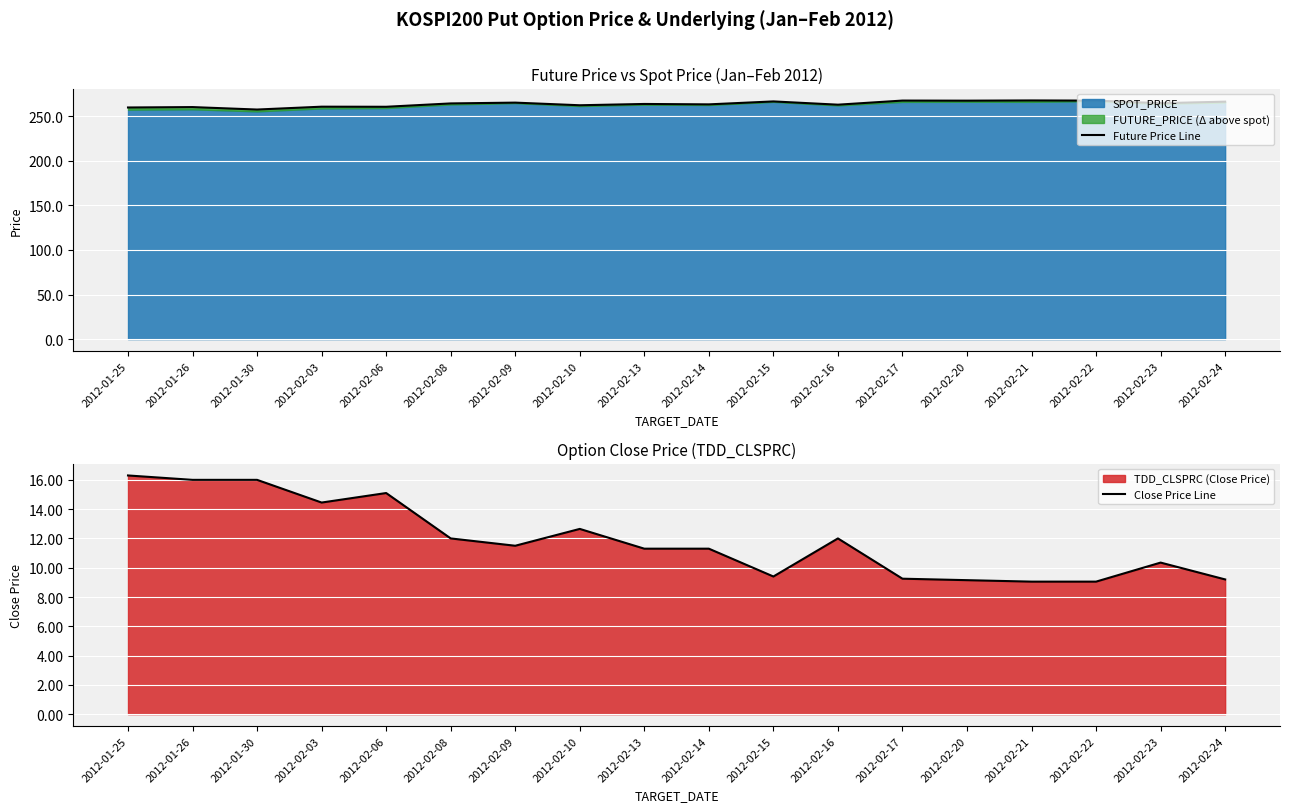

Which series has the largest total across all categories?

Future Price Line